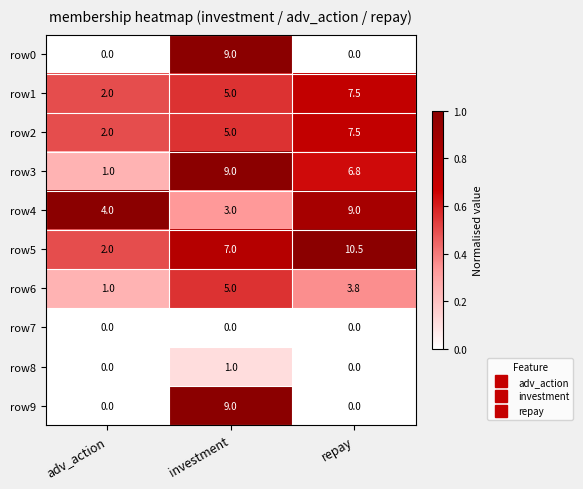

How many distinct data groups are displayed?

10